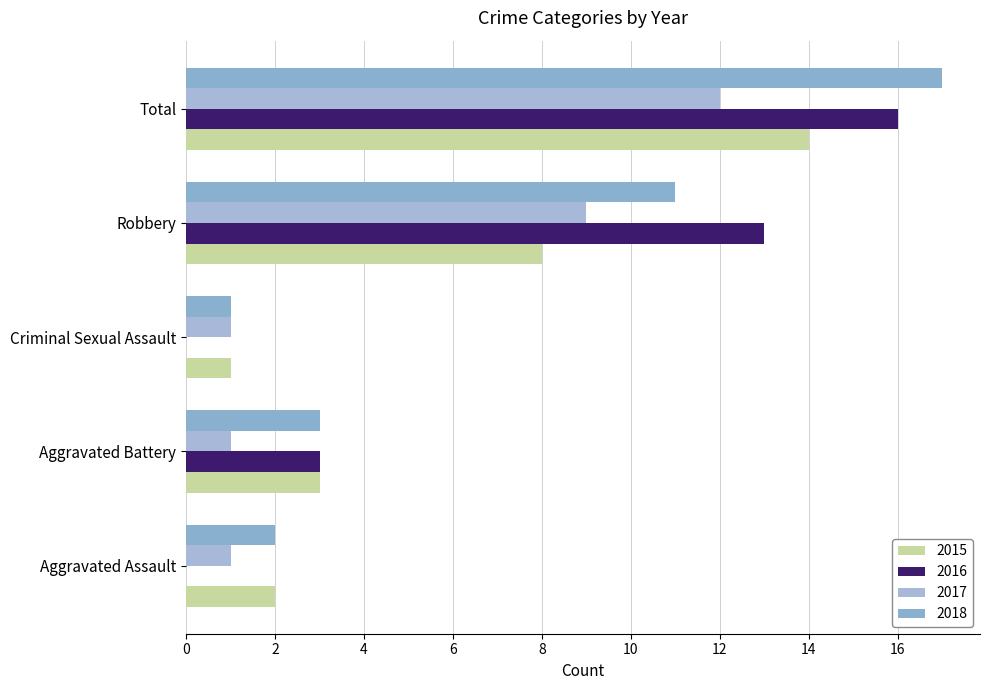

Which label corresponds to the smallest value in the chart?

Aggravated Assault